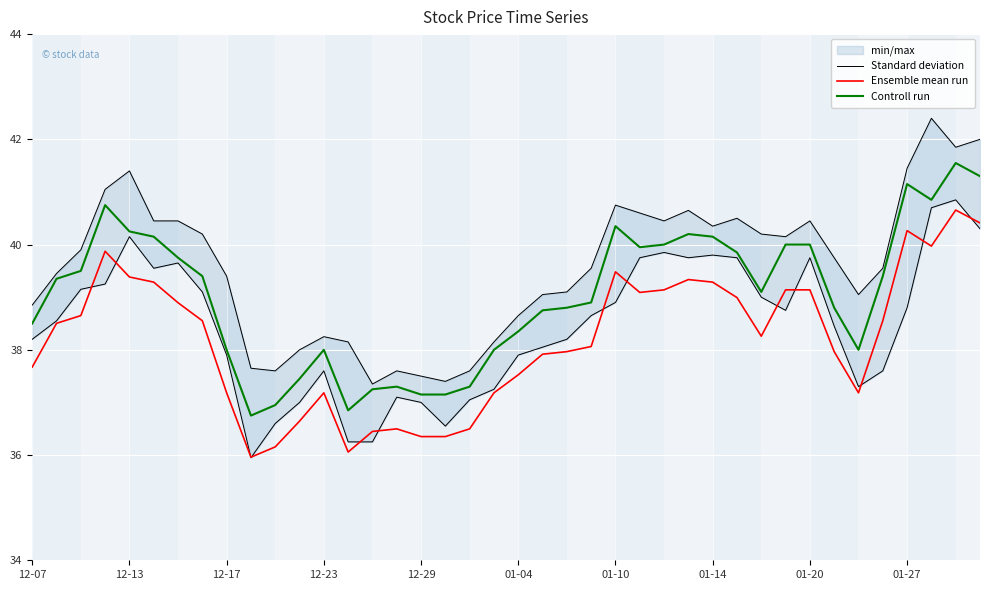

What is the value of the Ensemble mean run point at the 28th from the left?

39.3